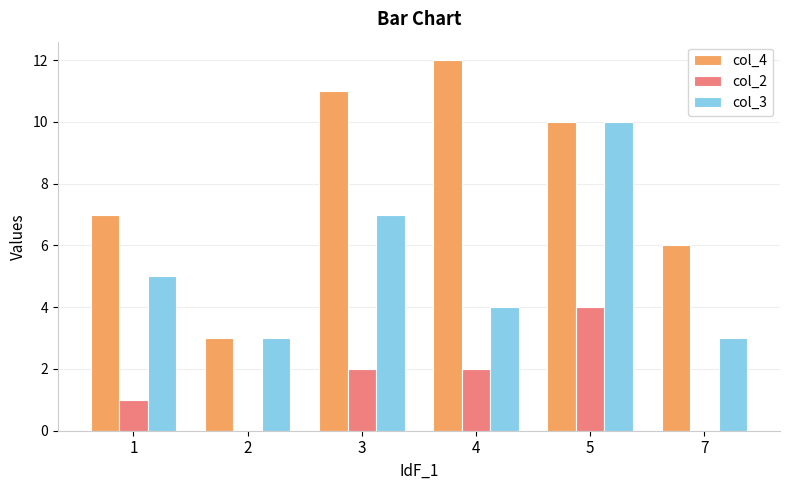

The col_3 series shows 4 at 7. True or false?

False